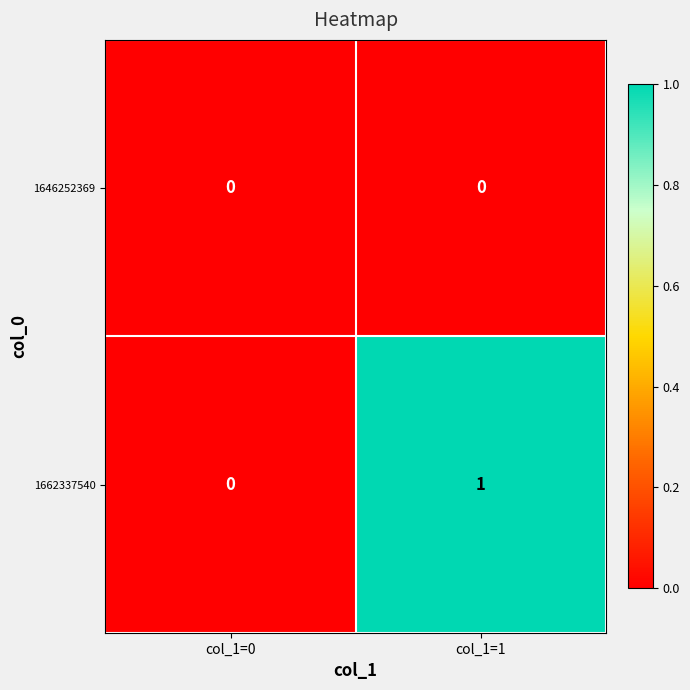

At which category is the sum across all series the highest?

col_1=1